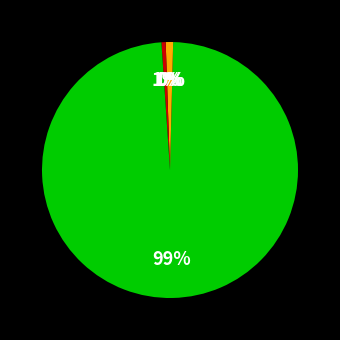

Count the number of slices in the pie.

5